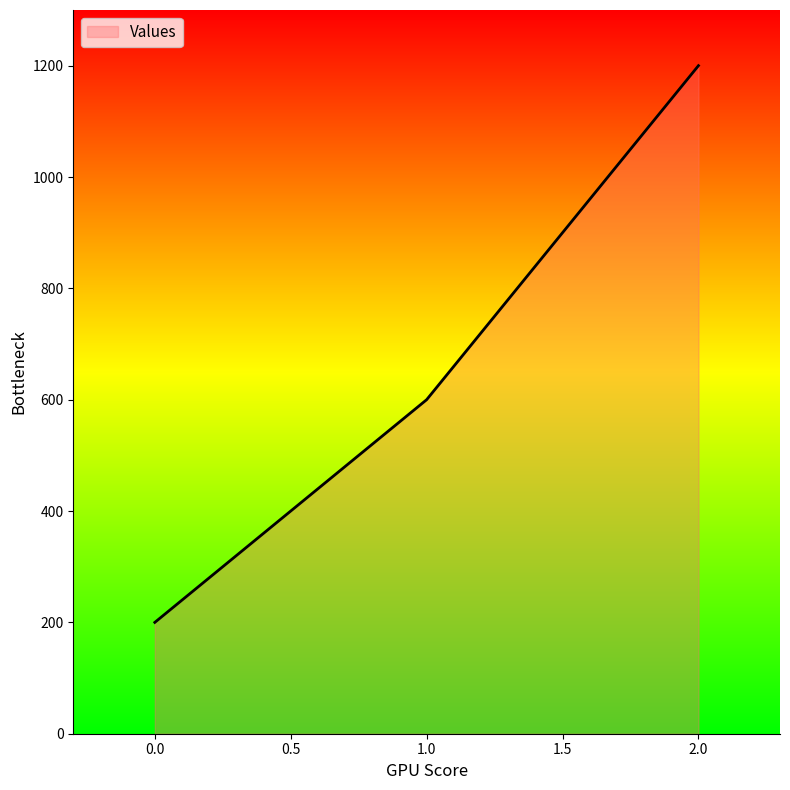

What is the difference between the maximum and minimum values?

1000